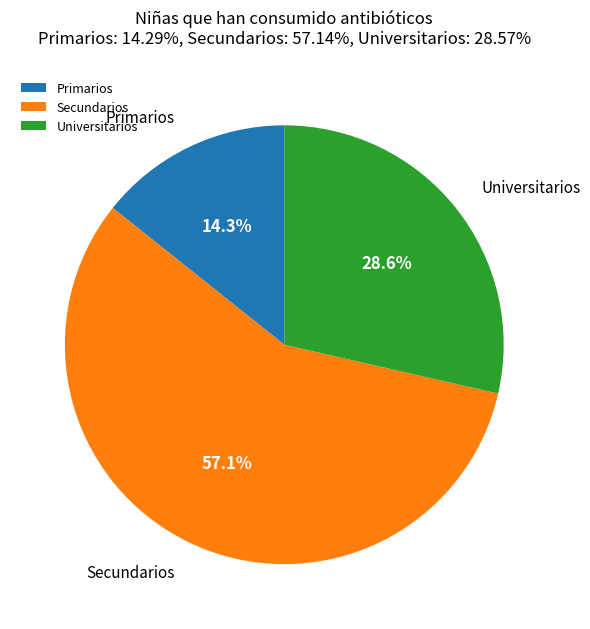

Which slice represents more than half of the pie?

Secundarios